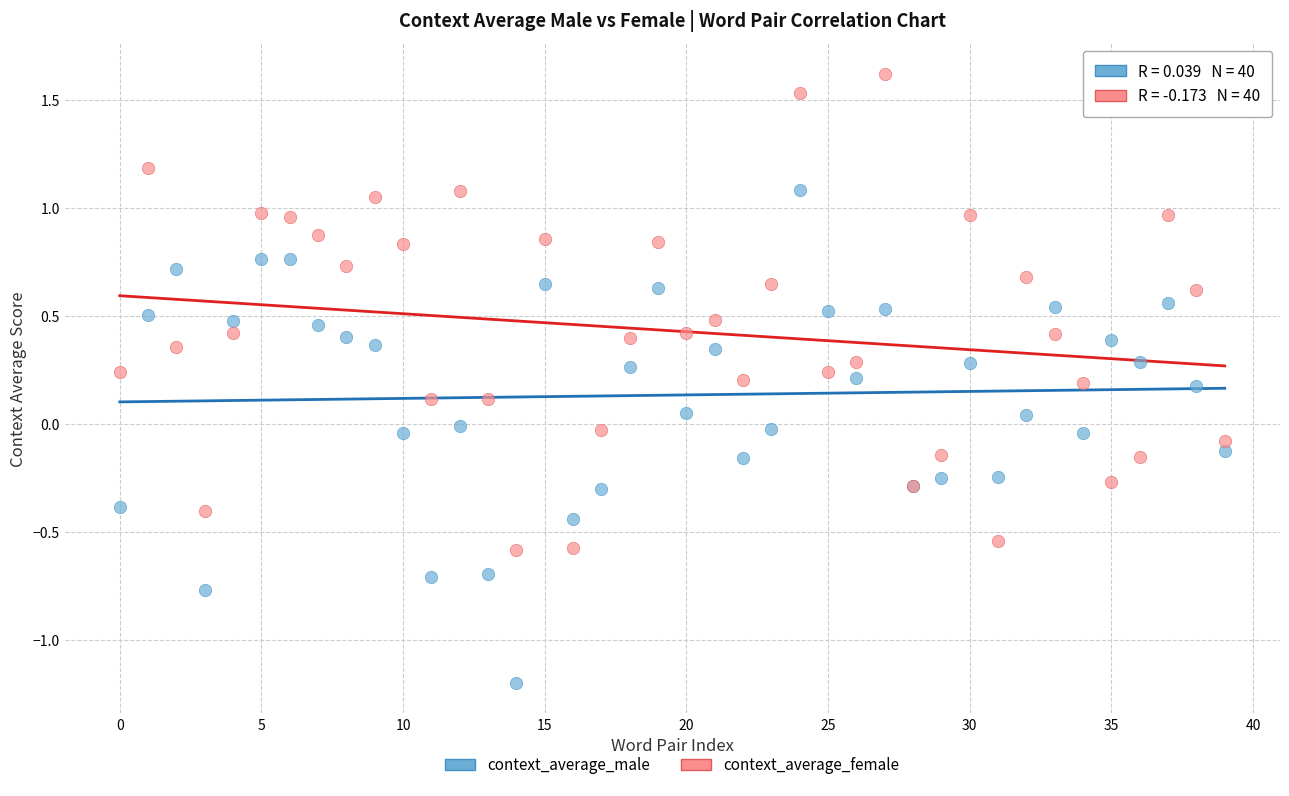

Which series has the widest spread of Y values?

context_average_male